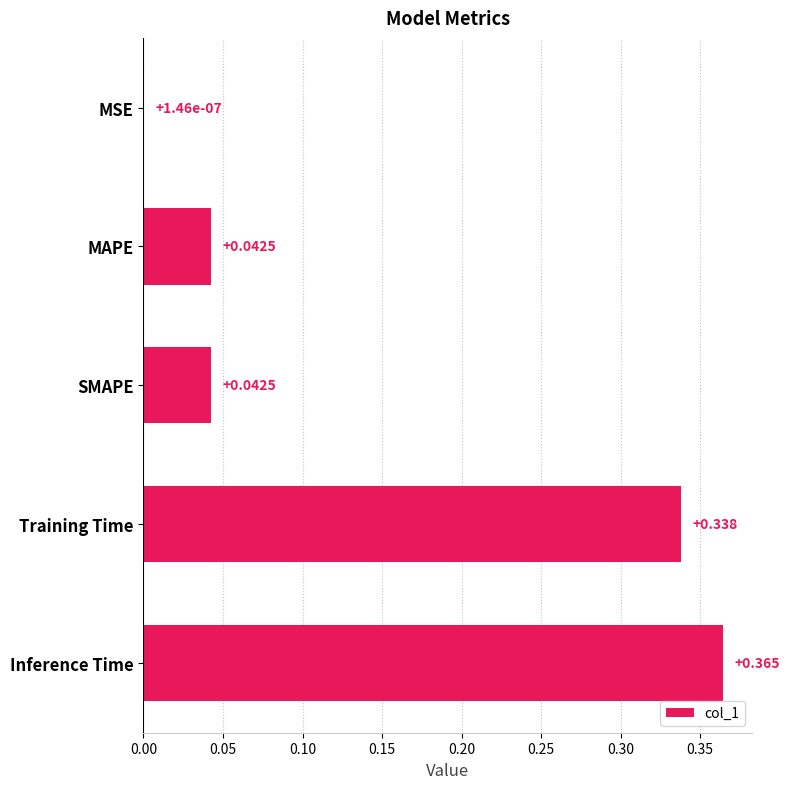

Which label corresponds to the largest value in the chart?

Inference Time